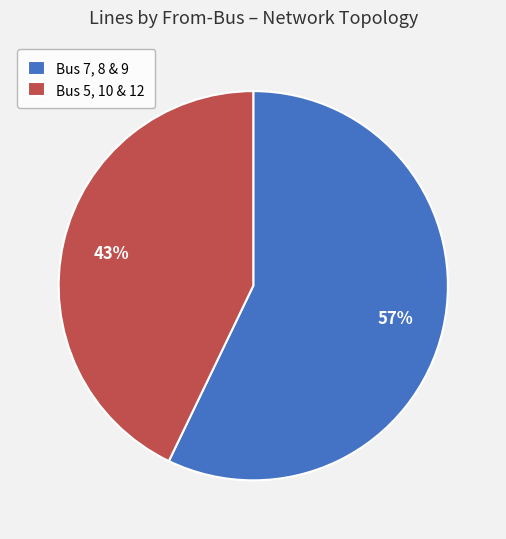

To the nearest percent, what percentage of the pie is Bus 7, 8 & 9?

57%